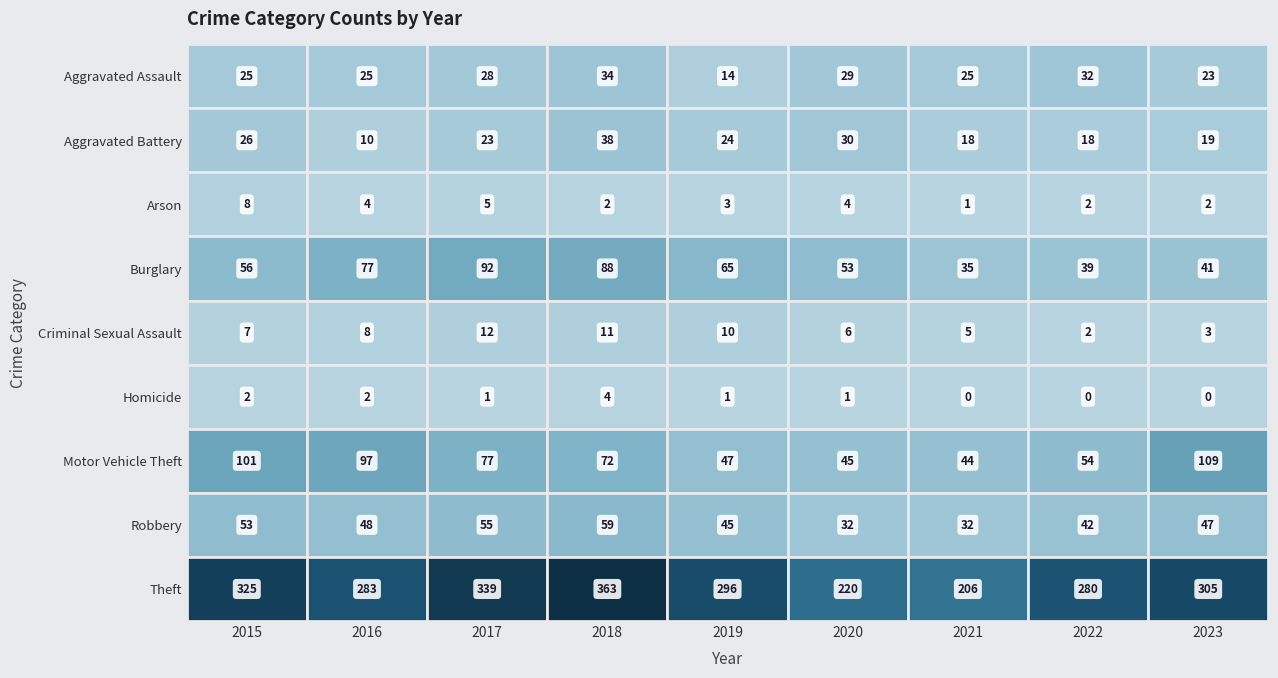

The Aggravated Battery series shows 18 at 2022. True or false?

True